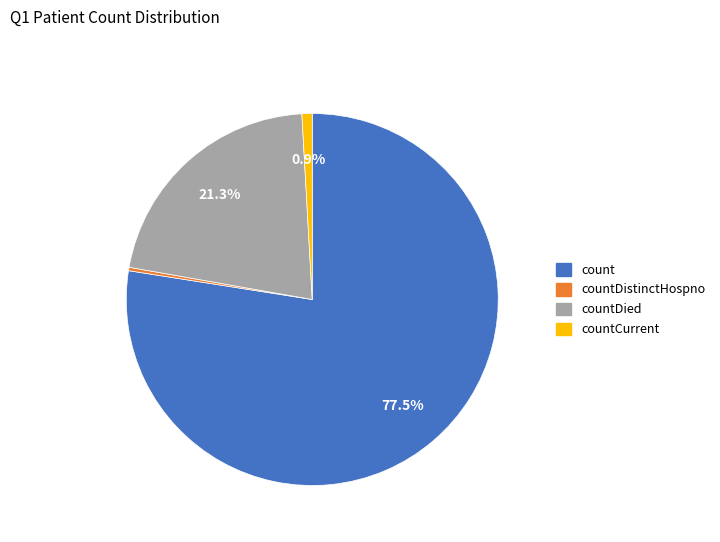

Is there a majority slice in this chart?

Yes